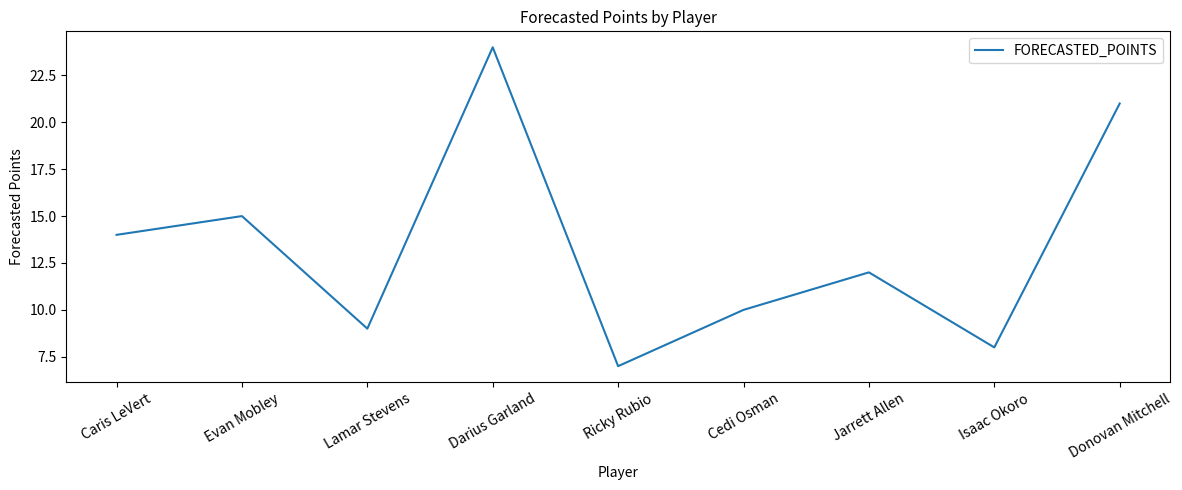

Does the chart display data point markers on the line(s)?

No